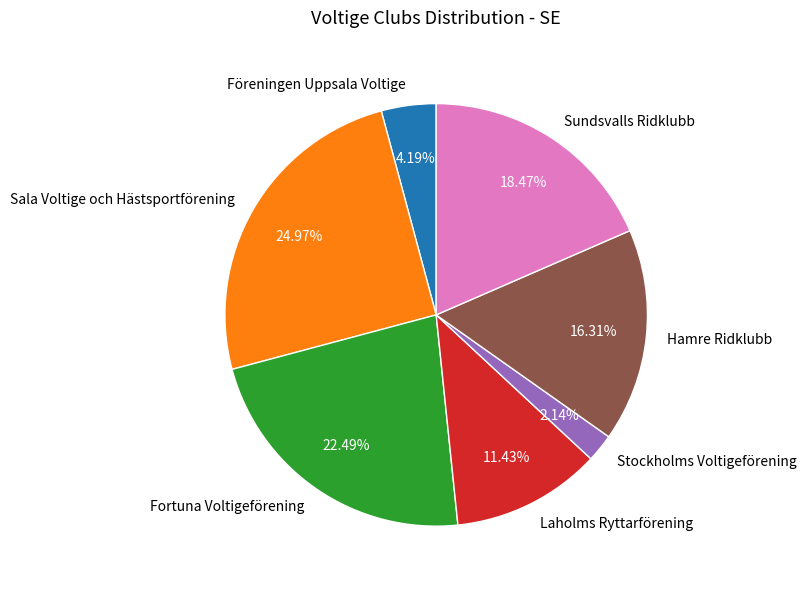

Which has a higher value, Sala Voltige och Hästsportförening or Stockholms Voltigeförening?

Sala Voltige och Hästsportförening